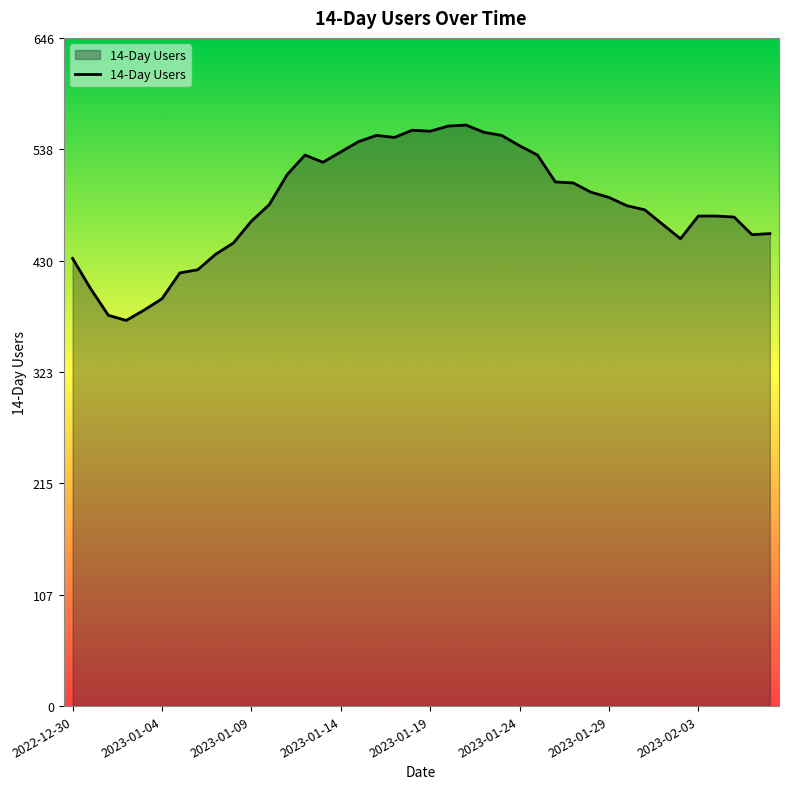

What is the minimum value shown in the chart?

373